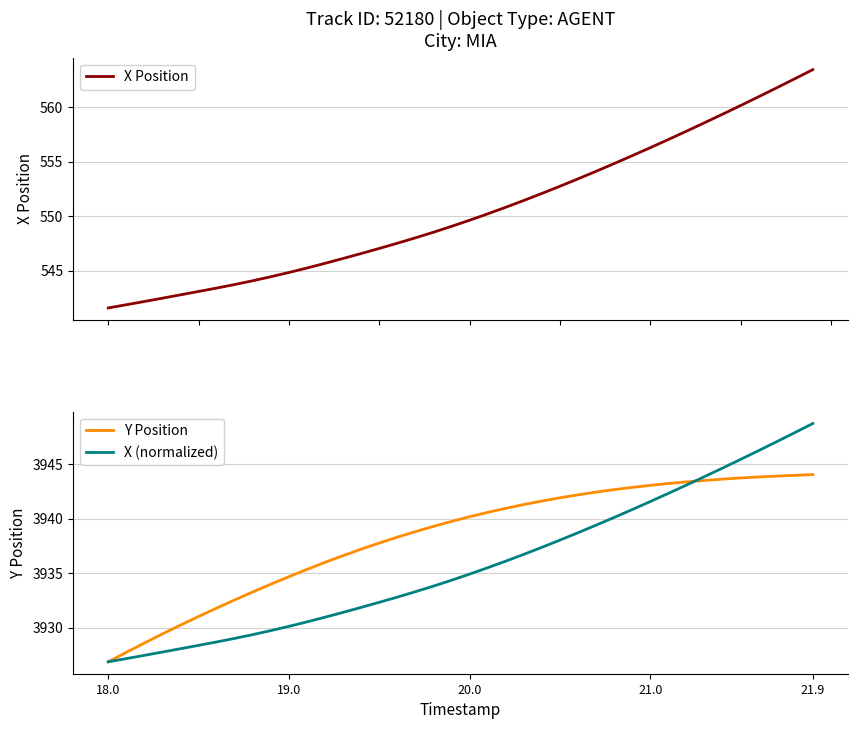

True or false: X (normalized) has more than 0 points higher than both neighbors.

False